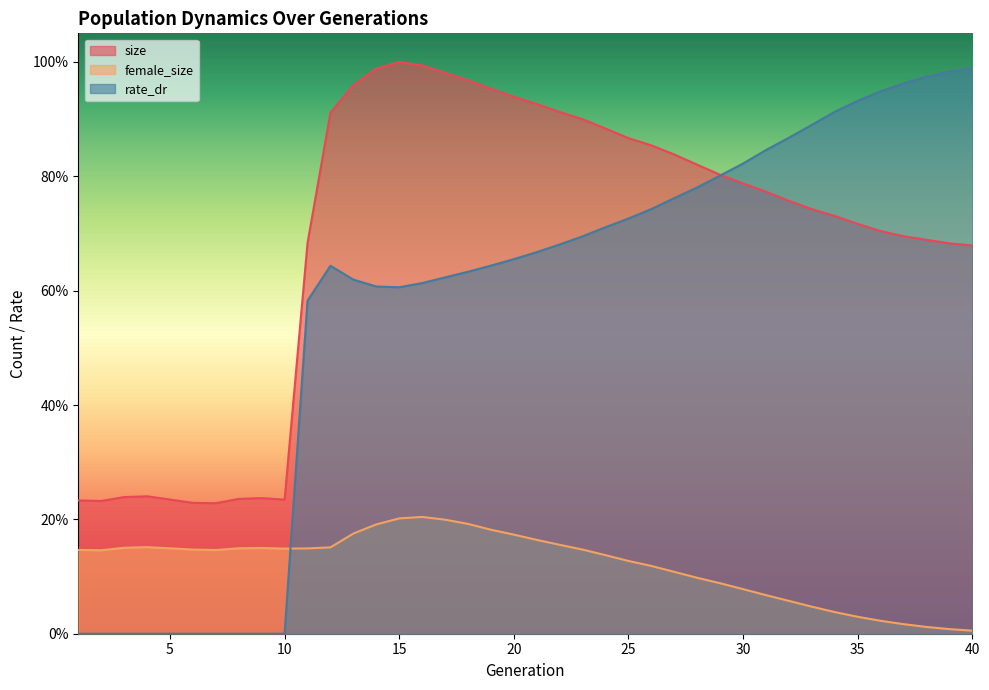

At which label does size reach its peak?

15